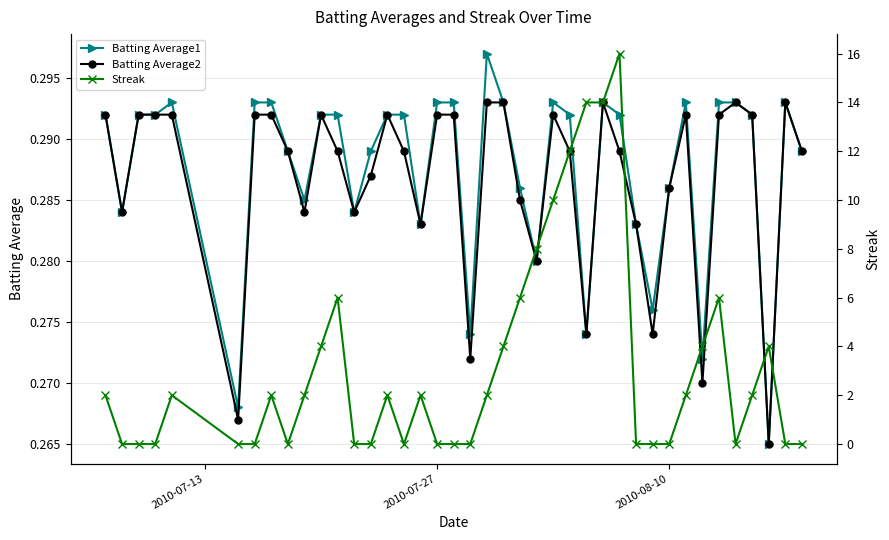

True or false: Batting Average1 has more than 2 interior local peaks.

True